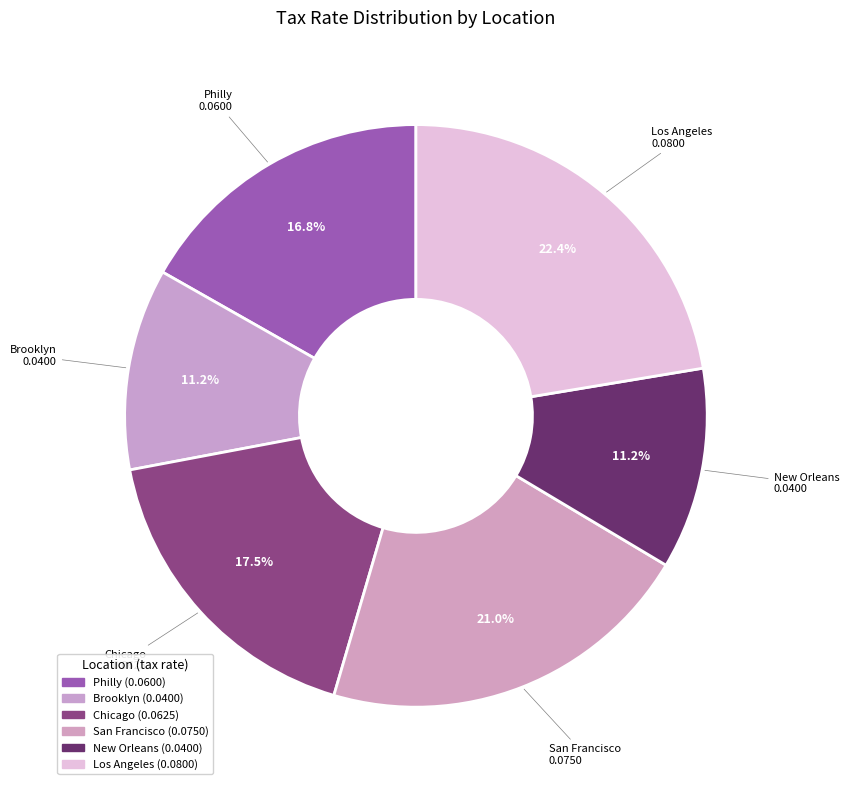

Which slice is the largest?

Los Angeles